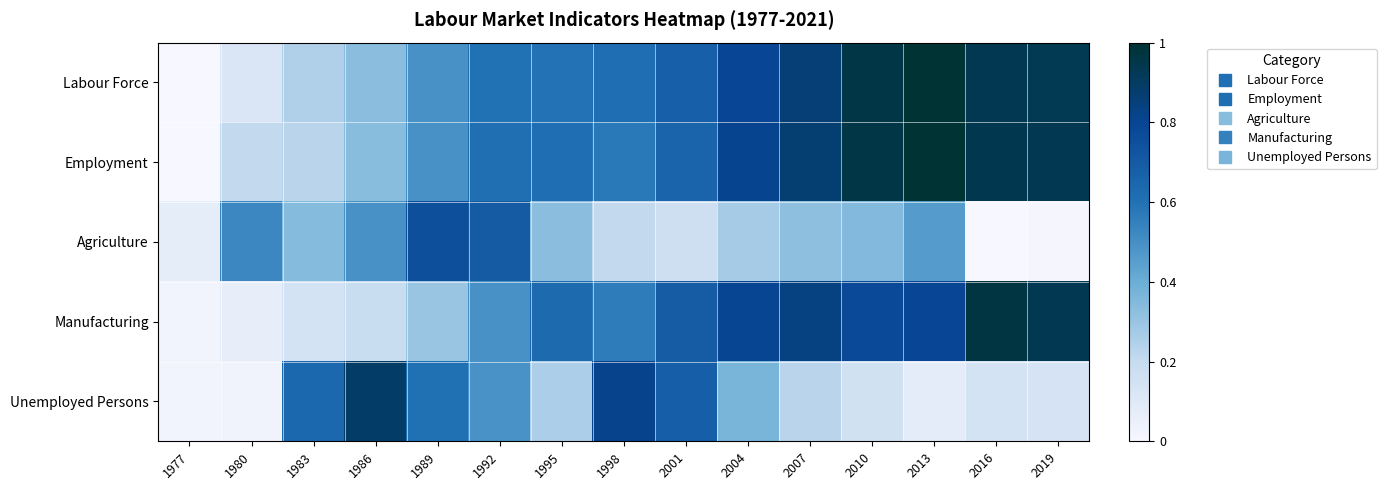

What is the total value across all series at 1998?

2.8